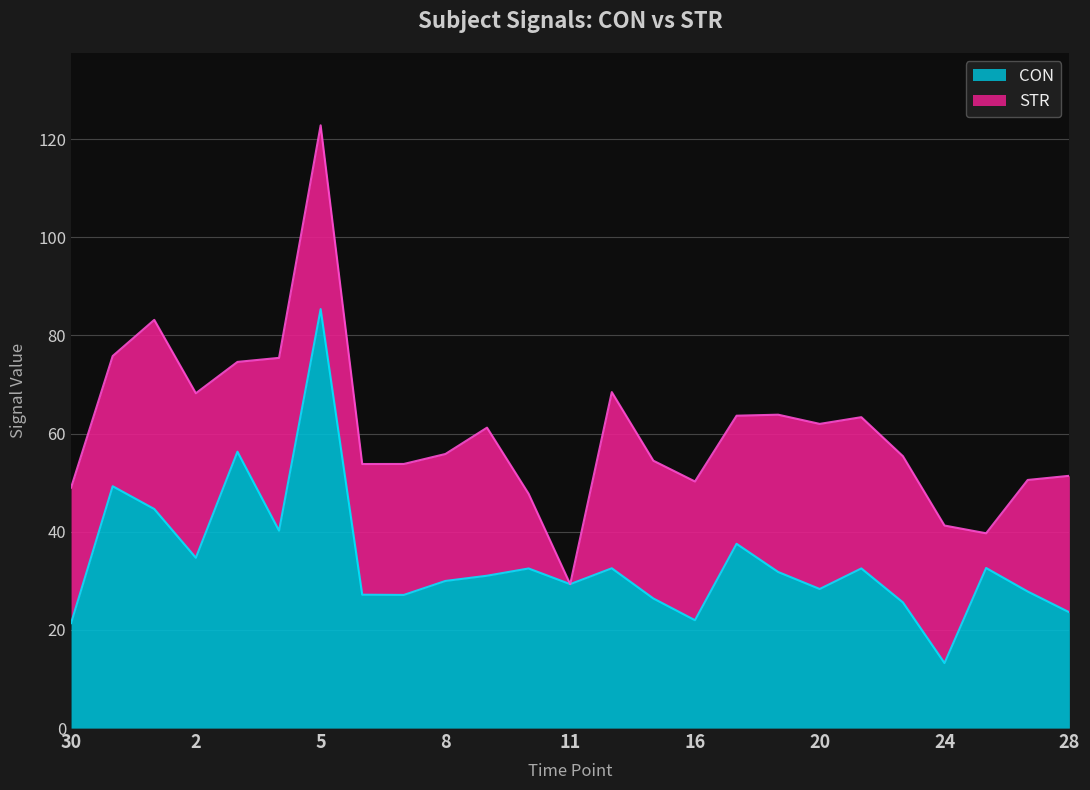

True or false: the data shows 13.2 at 24.

True